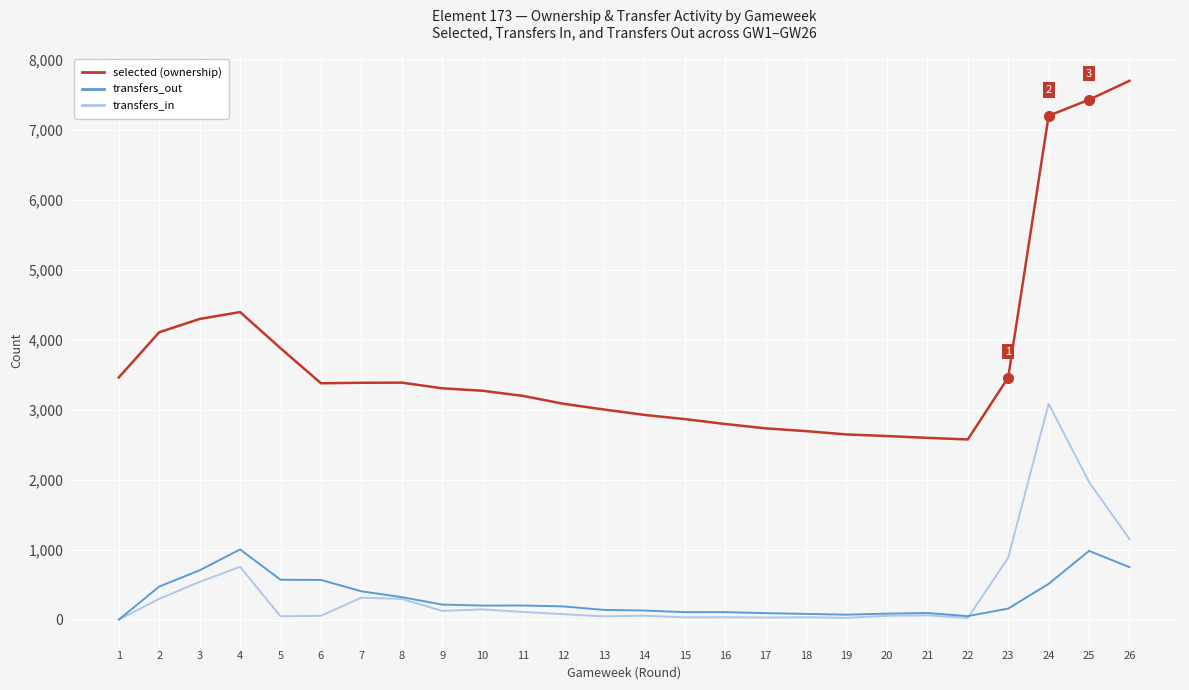

How many lines are shown in the chart?

3